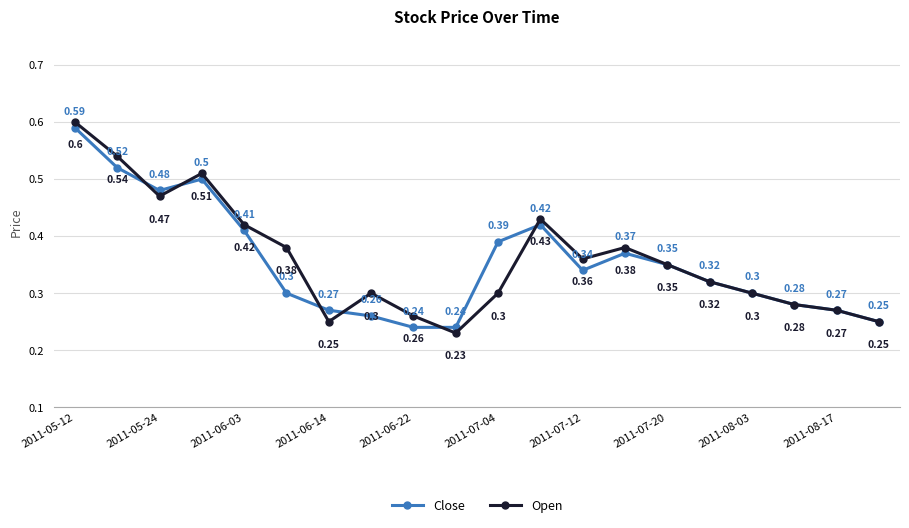

True or false: Close has more than 1 points higher than both neighbors.

True